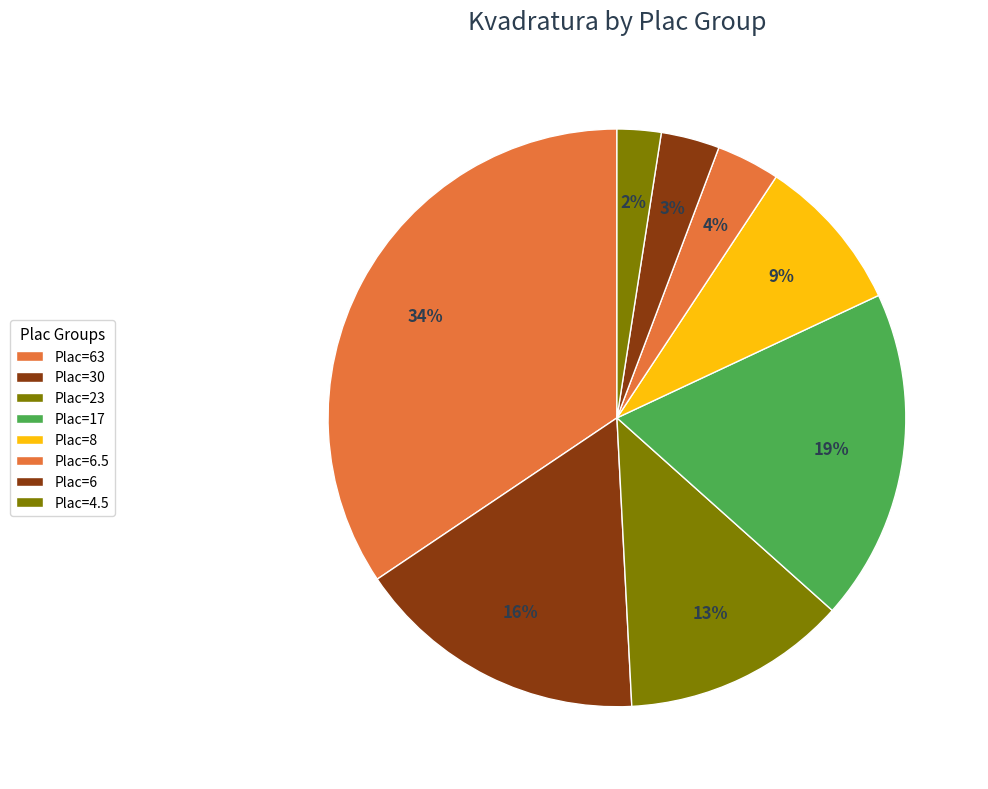

Count the number of slices in the pie.

8